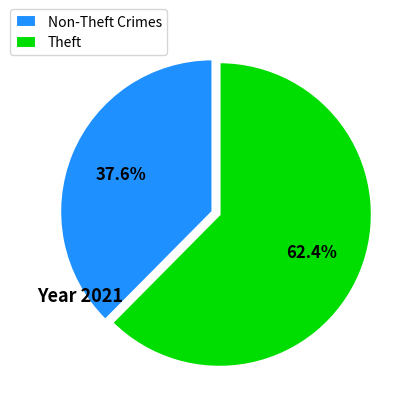

Rank the categories by value from lowest to highest.

Non-Theft Crimes, Theft